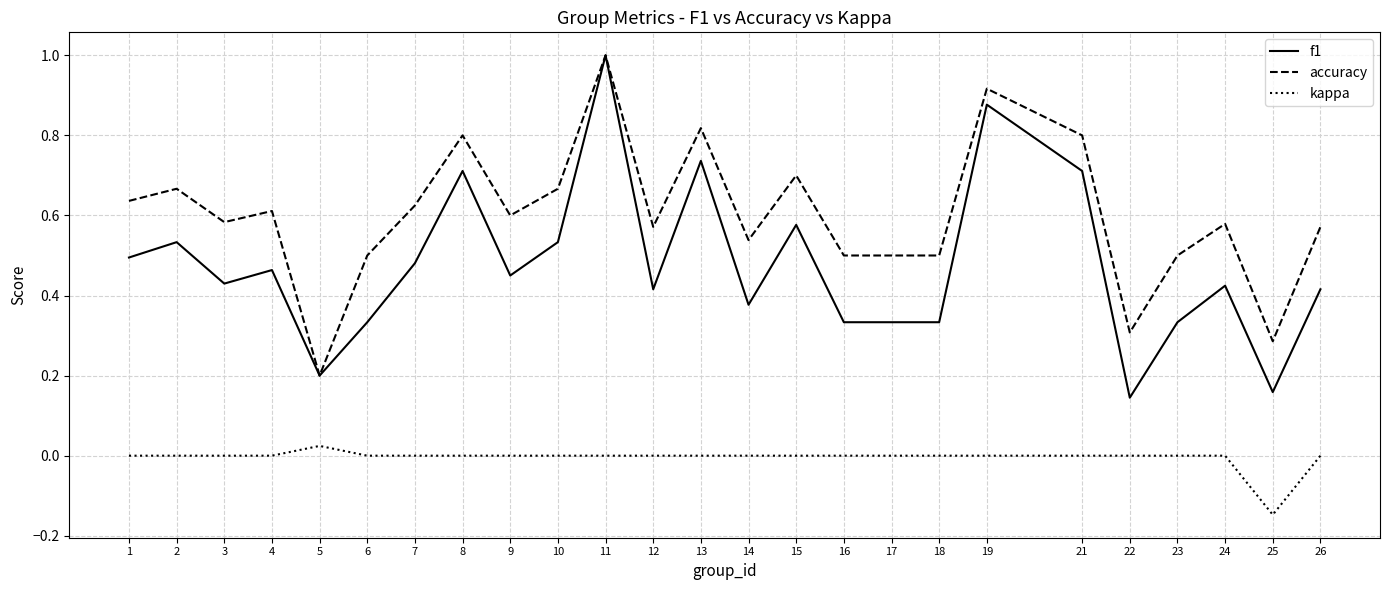

Rank the series by their average value, from lowest to highest.

kappa, f1, accuracy